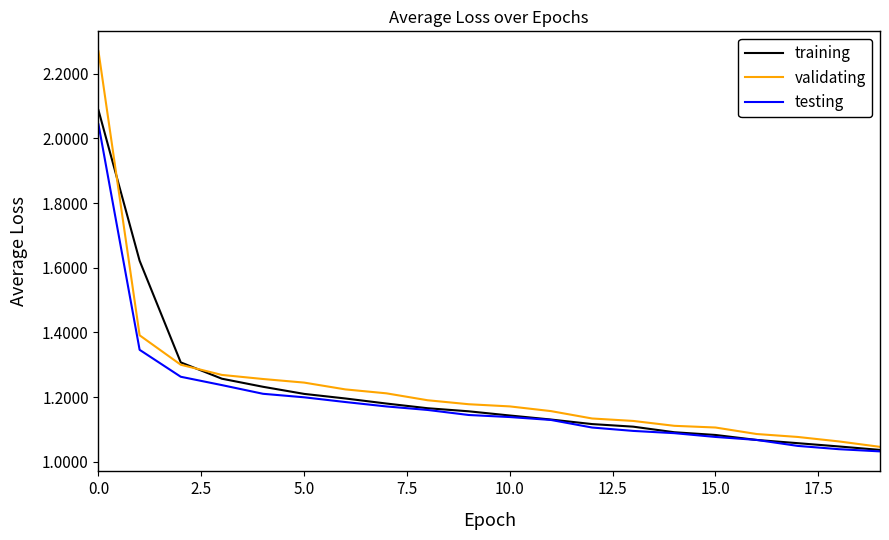

Which series has the largest range (max minus min)?

validating